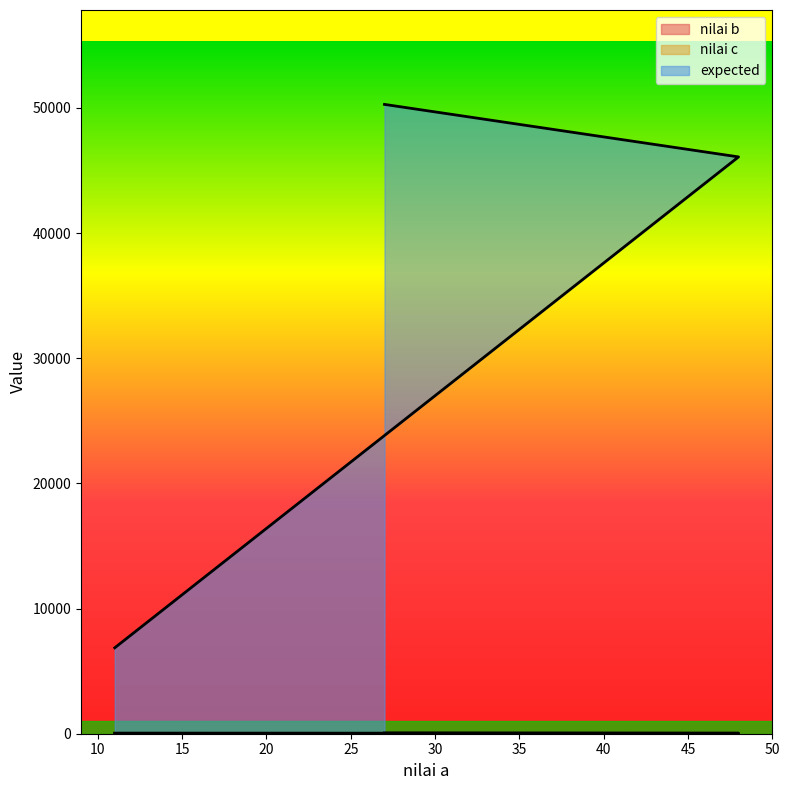

What is the difference between the expected values at 11 and 48?

39216